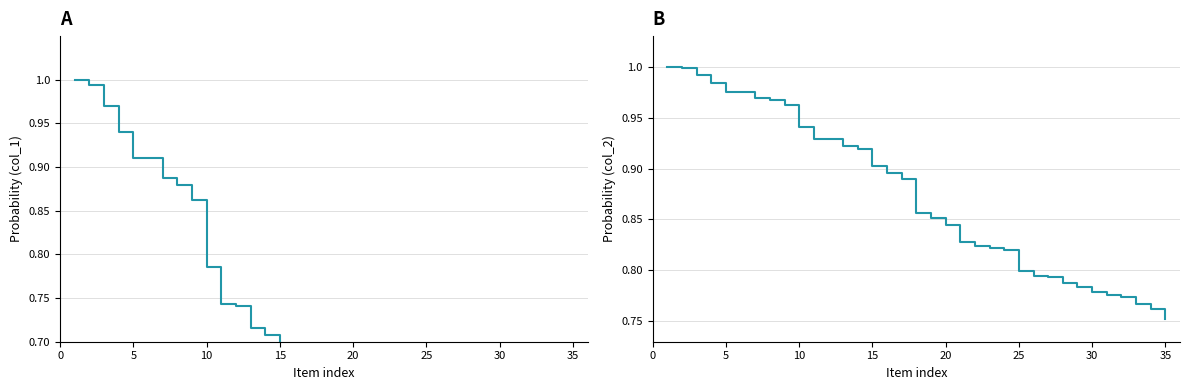

What is the difference between the maximum and minimum values in the col_2 (normalized) series?

0.2